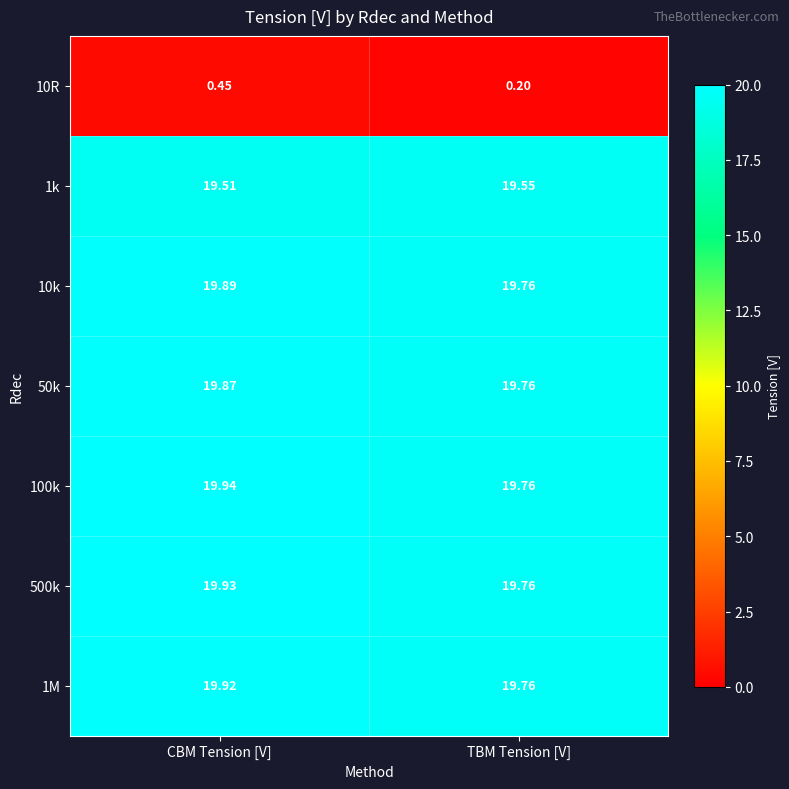

Rank the series at CBM Tension [V] from highest to lowest value.

100k, 500k, 1M, 10k, 50k, 1k, 10R